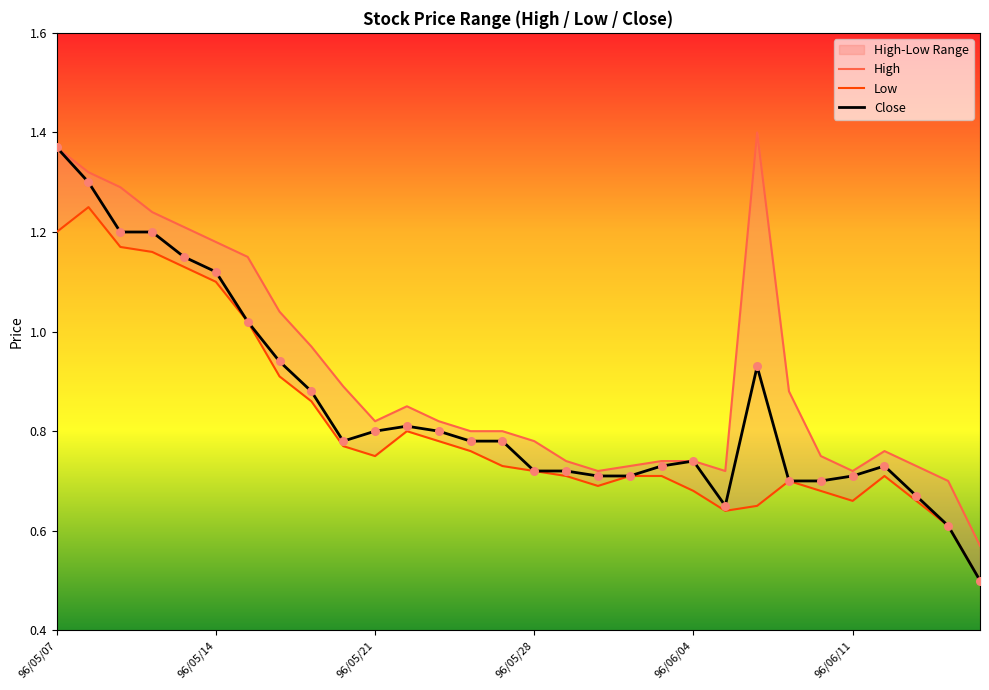

What is the minimum value for Close?

0.5